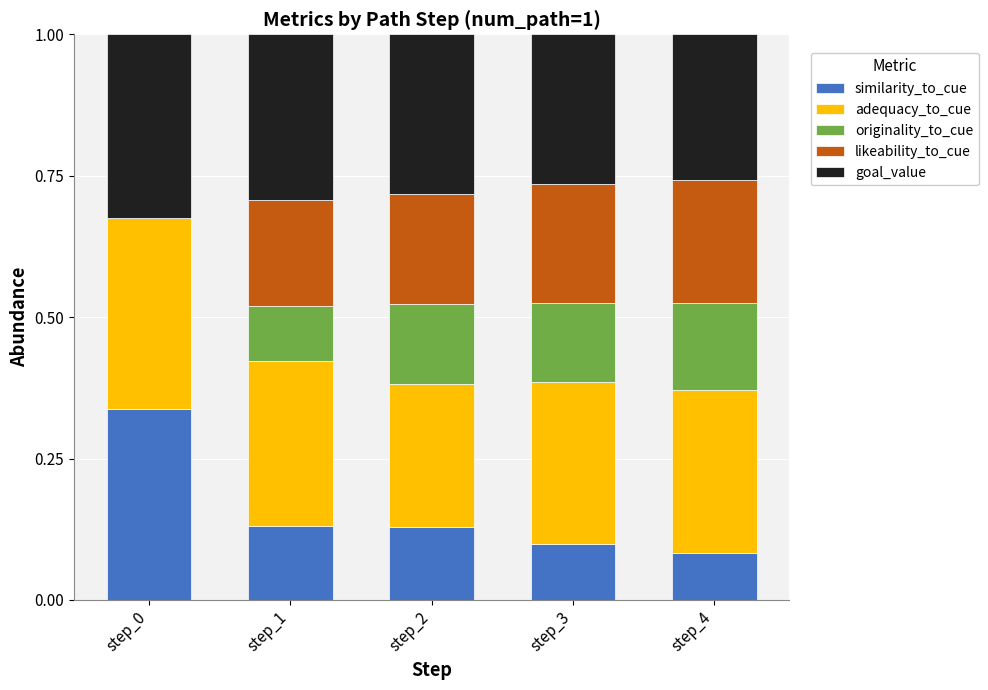

What is the total value across all series at step_0?

1.0